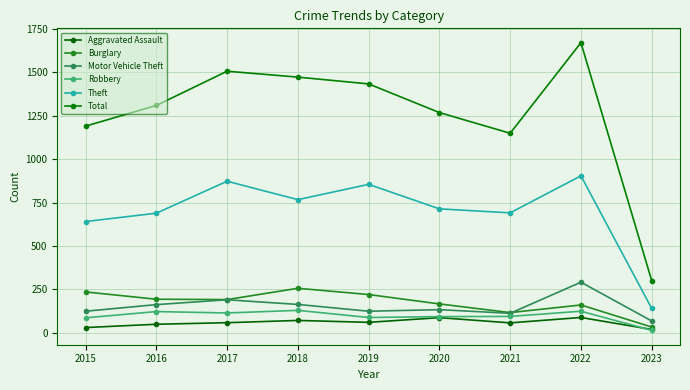

Reading left to right, extract all data points from this chart.

Aggravated Assault: 2015=31	2016=50	2017=59	2018=72	2019=61	2020=88	2021=58	2022=89	2023=20
Burglary: 2015=236	2016=194	2017=192	2018=257	2019=221	2020=167	2021=117	2022=161	2023=34
Motor Vehicle Theft: 2015=125	2016=163	2017=191	2018=164	2019=125	2020=134	2021=113	2022=292	2023=69
Robbery: 2015=87	2016=123	2017=115	2018=130	2019=89	2020=94	2021=95	2022=125	2023=15
Theft: 2015=641	2016=689	2017=873	2018=767	2019=855	2020=714	2021=691	2022=904	2023=141
Total: 2015=1190	2016=1309	2017=1506	2018=1472	2019=1433	2020=1268	2021=1149	2022=1670	2023=301